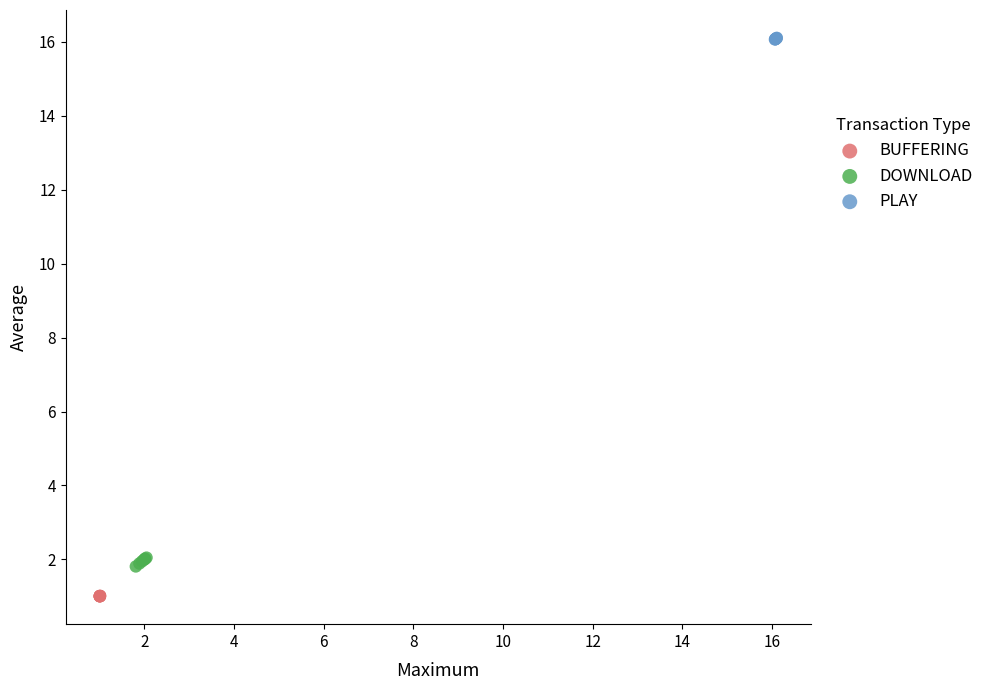

Which series reaches the maximum Y coordinate?

PLAY